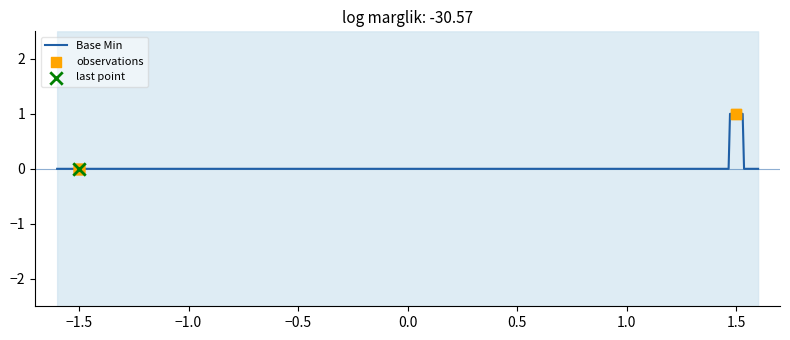

Which has a higher value, 1.5 or −1.5?

1.5